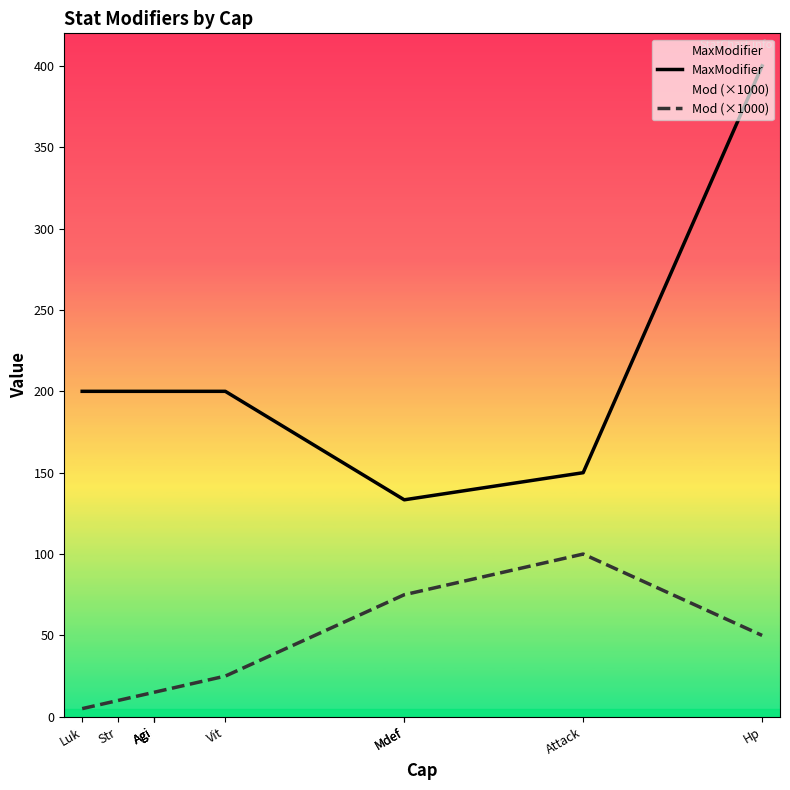

Reading left to right, what are all the values shown in this chart?

MaxModifier: Luk=200.0	Str=200.0	Agi=200.0	Agi=200.0	Agi=200.0	Vit=200.0	Mdef=133.3	Mdef=133.3	Attack=150.0	Hp=400.0
Mod (×1000): Luk=5.0	Str=10.0	Agi=15.0	Agi=15.0	Agi=15.0	Vit=25.0	Mdef=75.0	Mdef=75.0	Attack=100.0	Hp=50.0